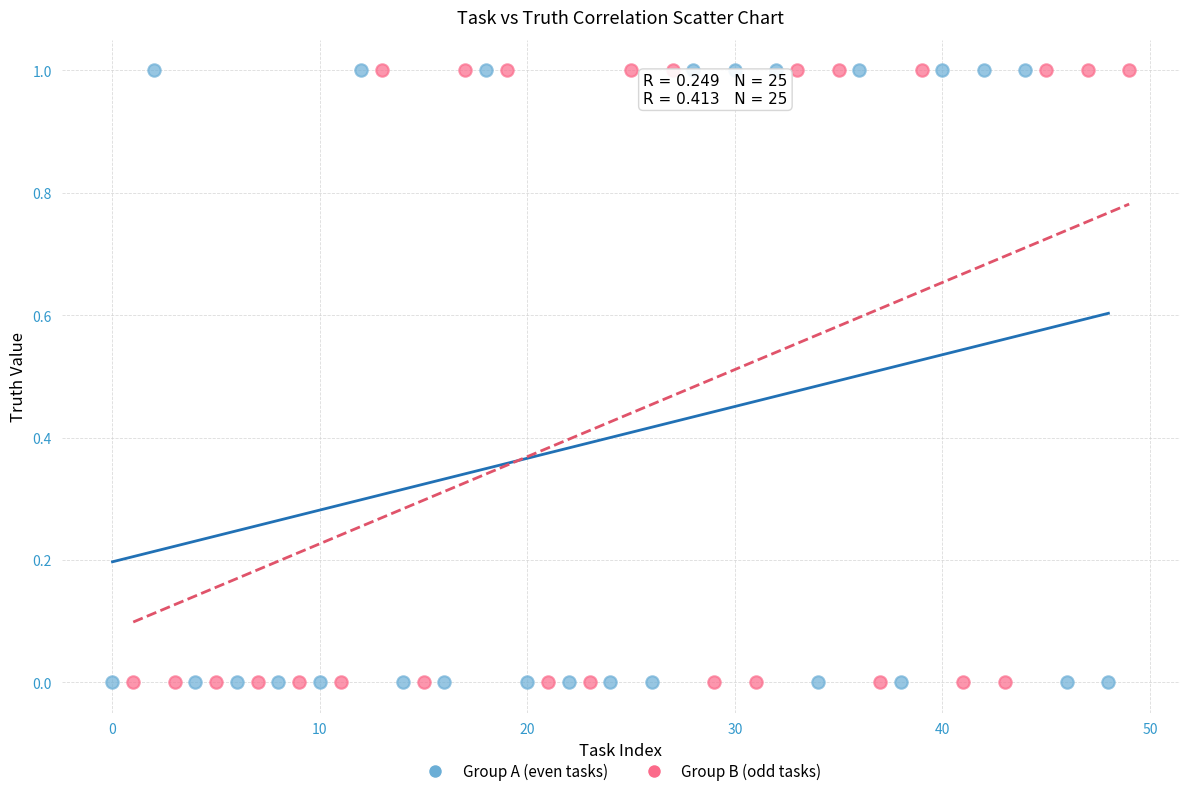

What are all the series names shown in the legend?

Group A (even tasks), Group B (odd tasks)